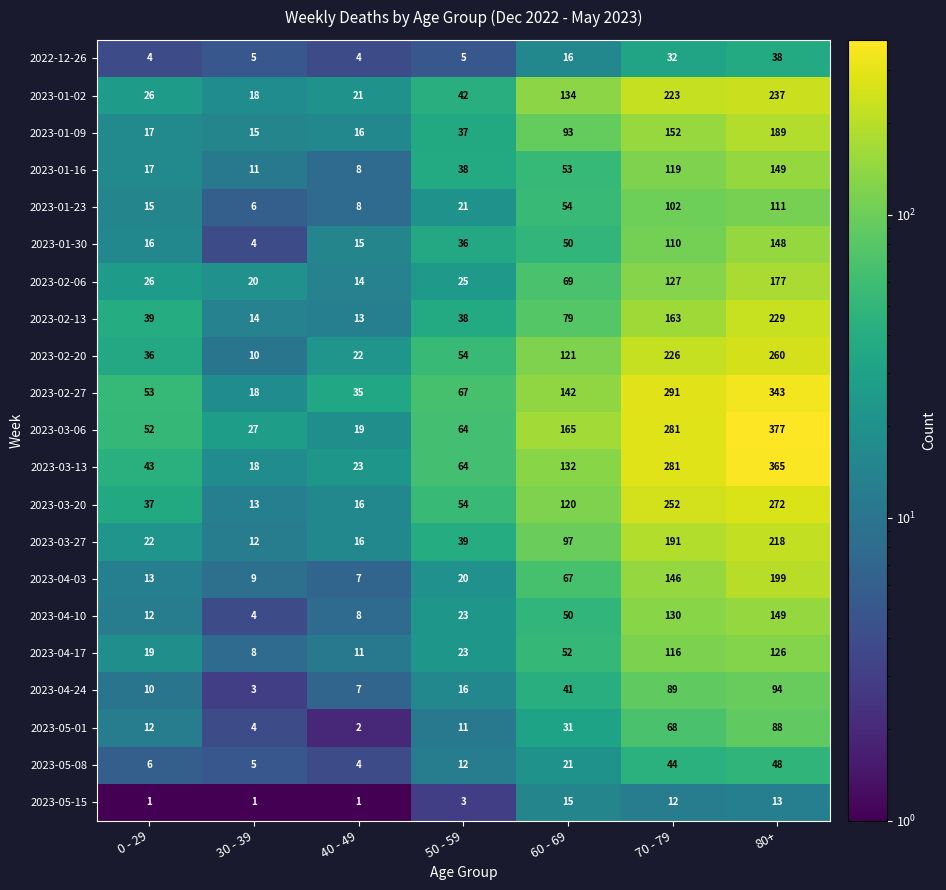

Which series changed the most between 60 - 69 and 80+?

2023-03-13